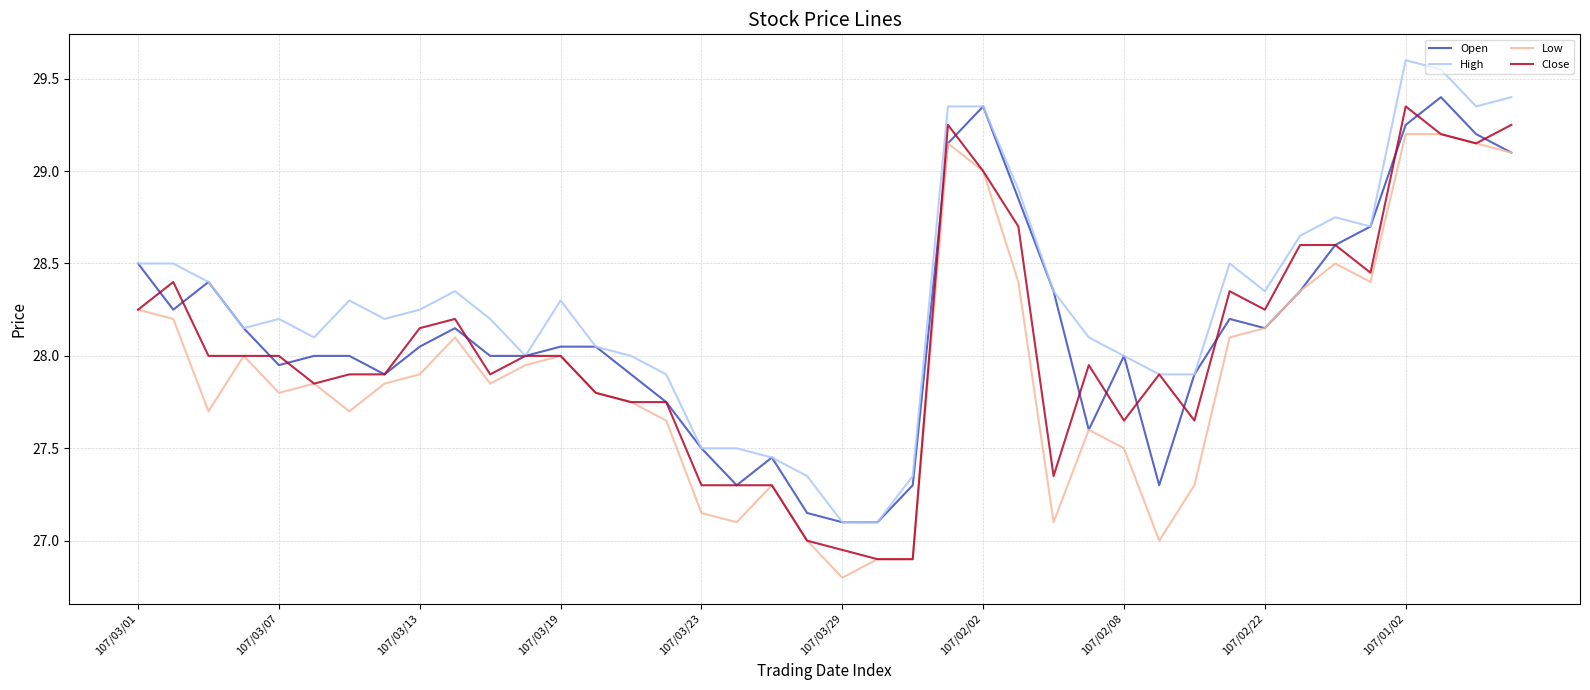

What is the minimum value for Low?

26.8